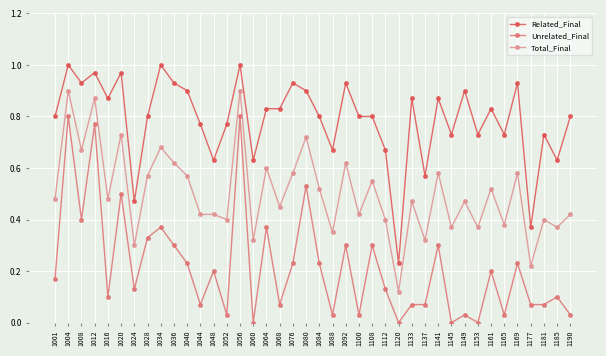

True or false: Related_Final and Unrelated_Final cross at least once.

False